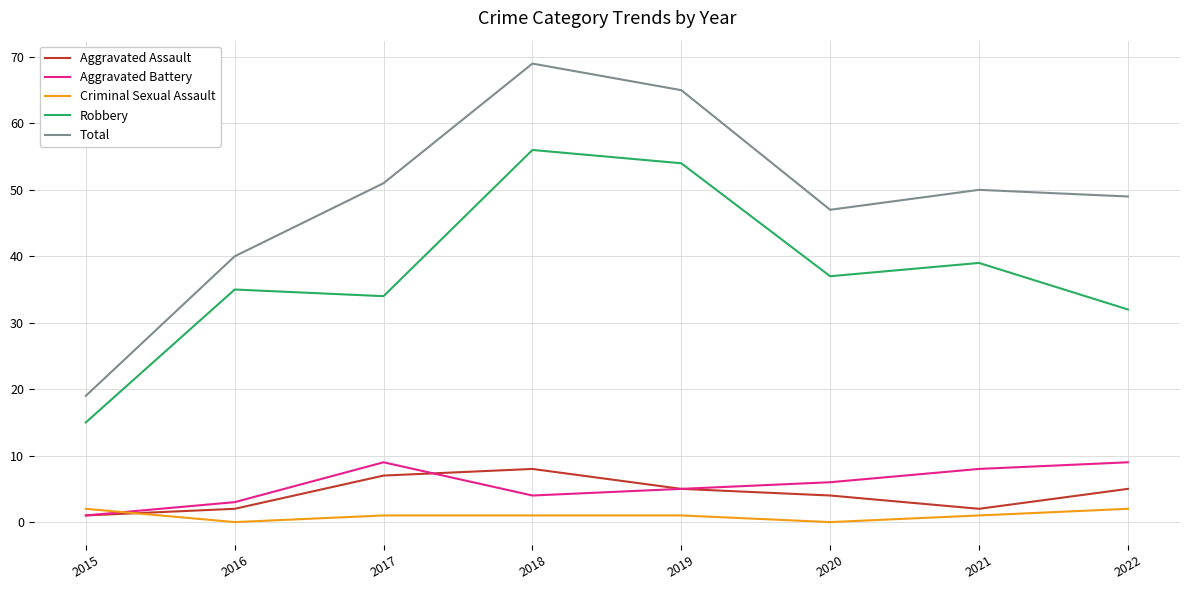

What is the lowest value of the Total series?

19